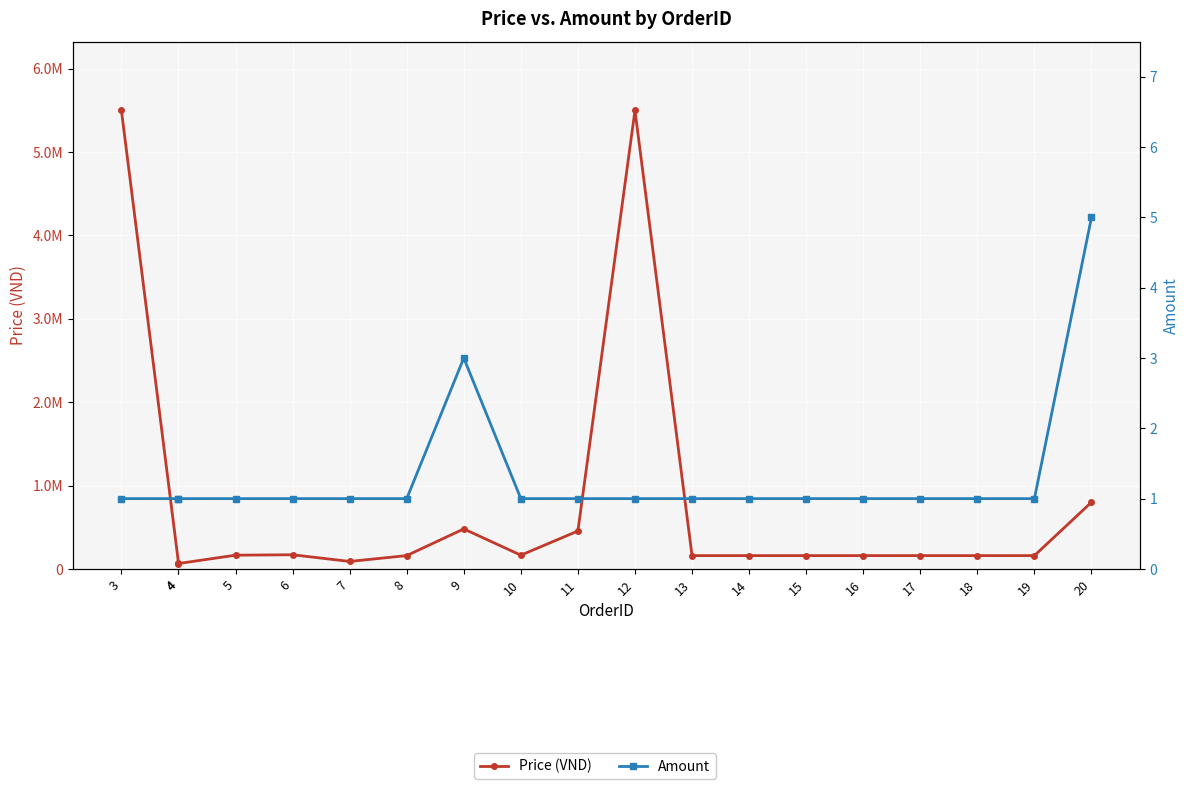

What value does the Amount series have at 14?

1